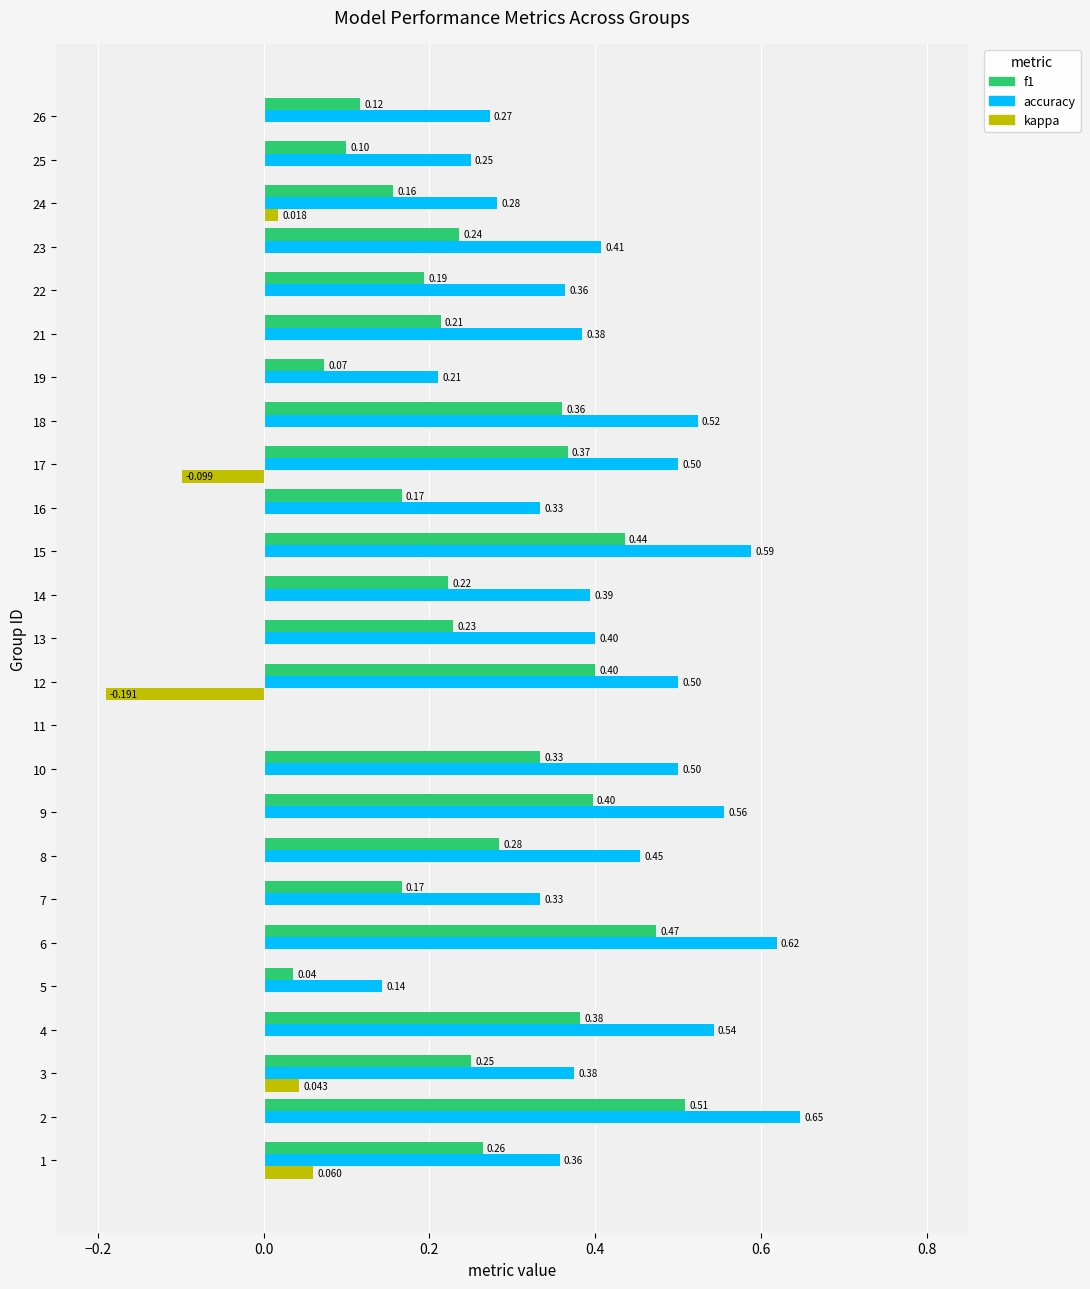

Between 10 and 26, which series saw the biggest shift?

accuracy